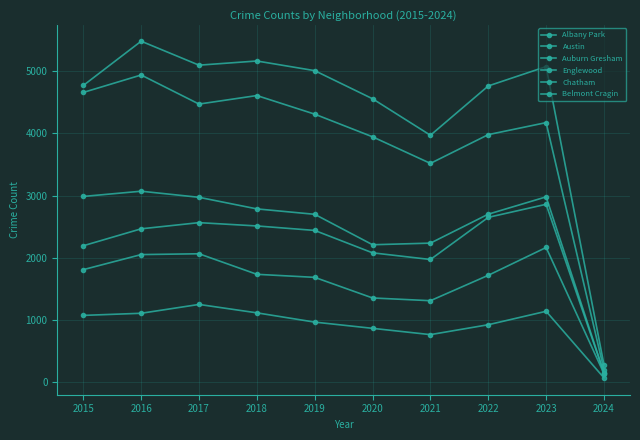

At which label does Belmont Cragin reach its peak?

2023